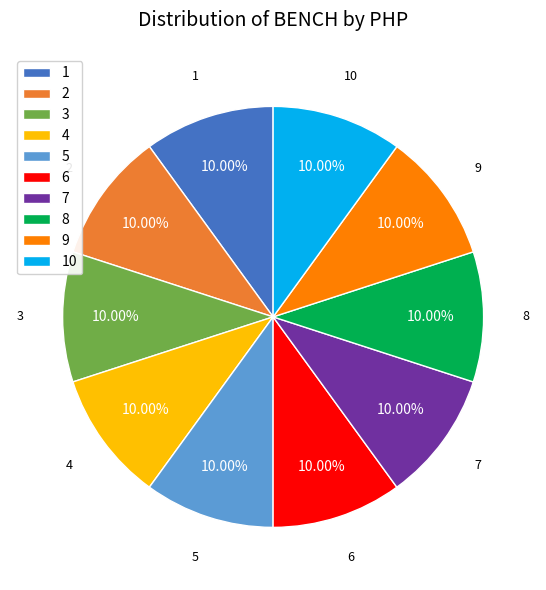

The 4 slice represents 4% of the pie. True or false?

False